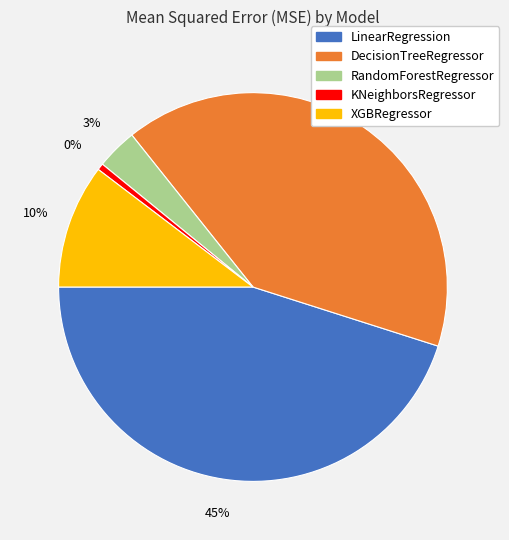

How many slices are in this pie chart?

5